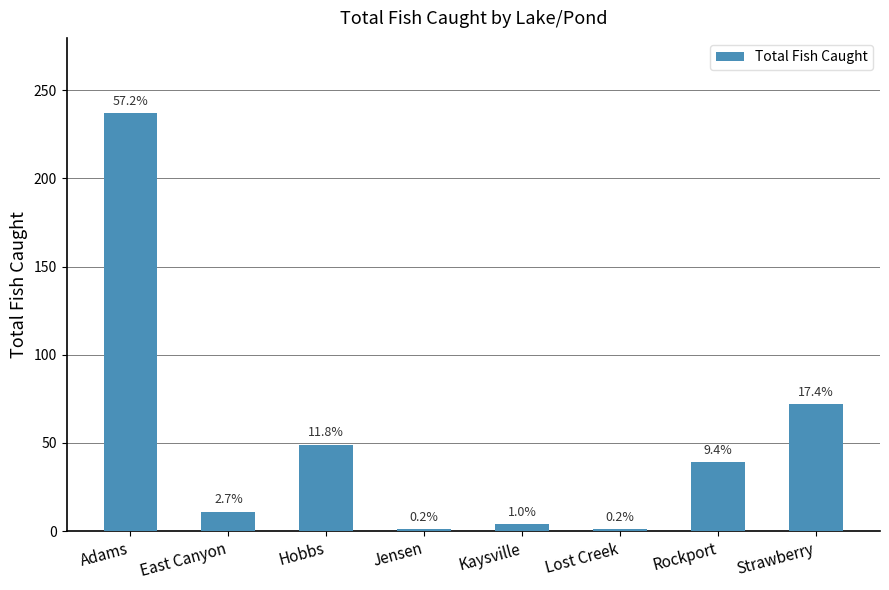

Rank the categories by value from highest to lowest.

Adams, Strawberry, Hobbs, Rockport, East Canyon, Kaysville, Jensen, Lost Creek